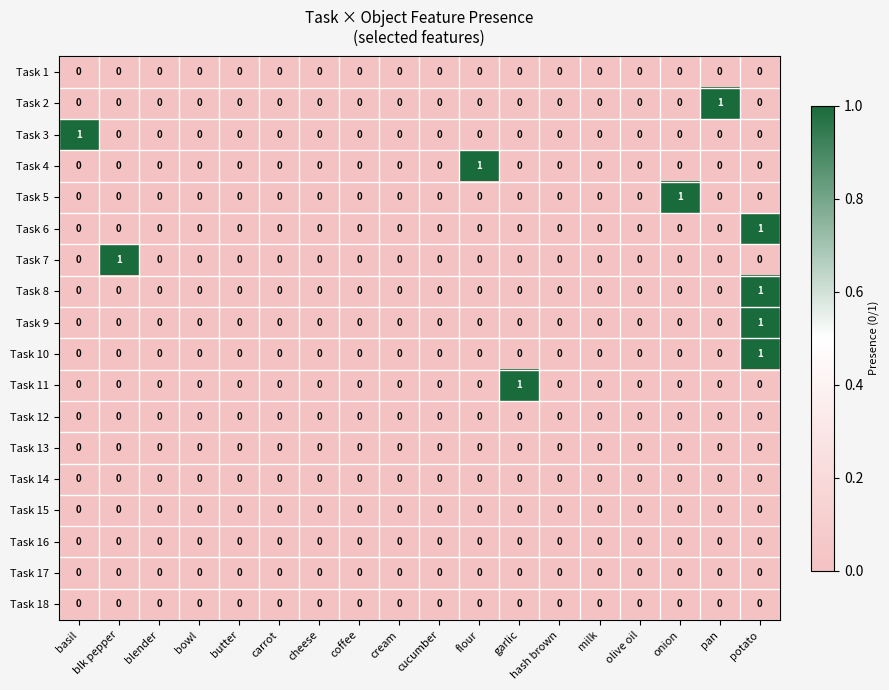

True or false: Task 15 has a value of 0 at blender.

True